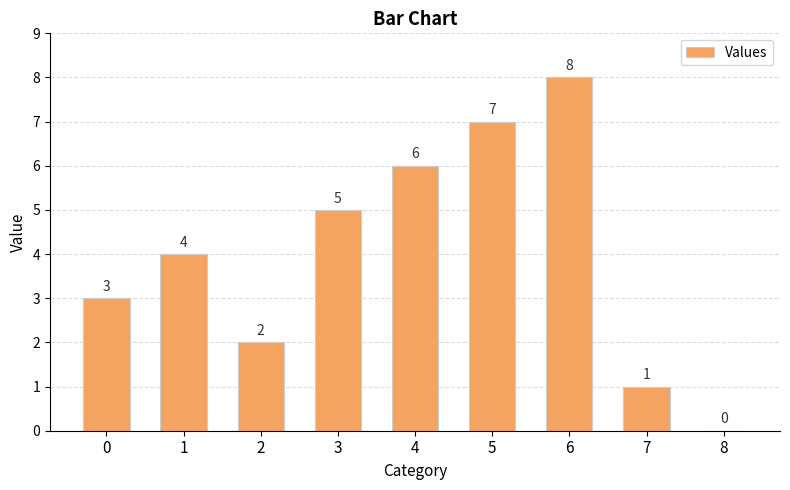

What is the sum of the values at 8 and 1?

4